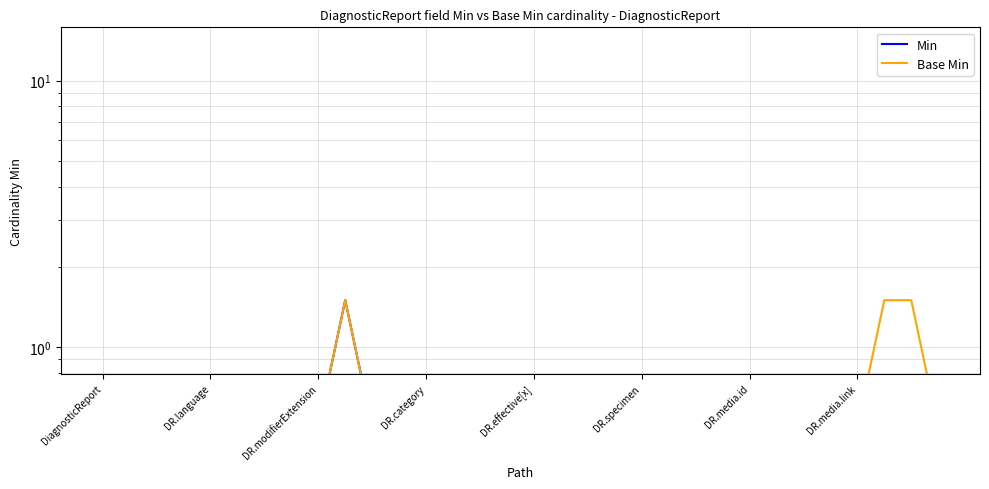

At which category is the sum across all series the highest?

9